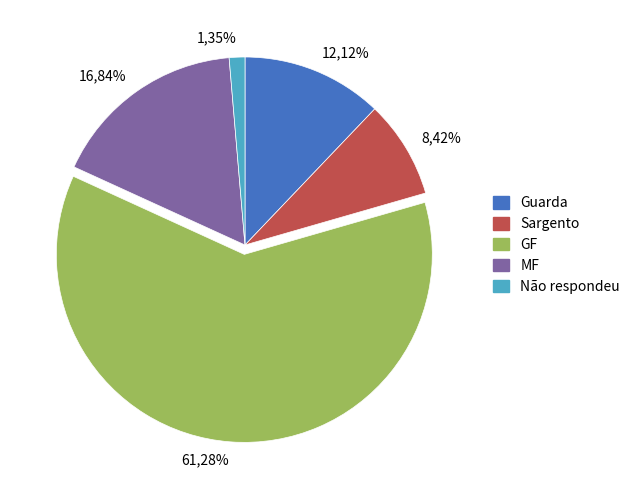

True or false: 3 accounts for 9% of the total.

False